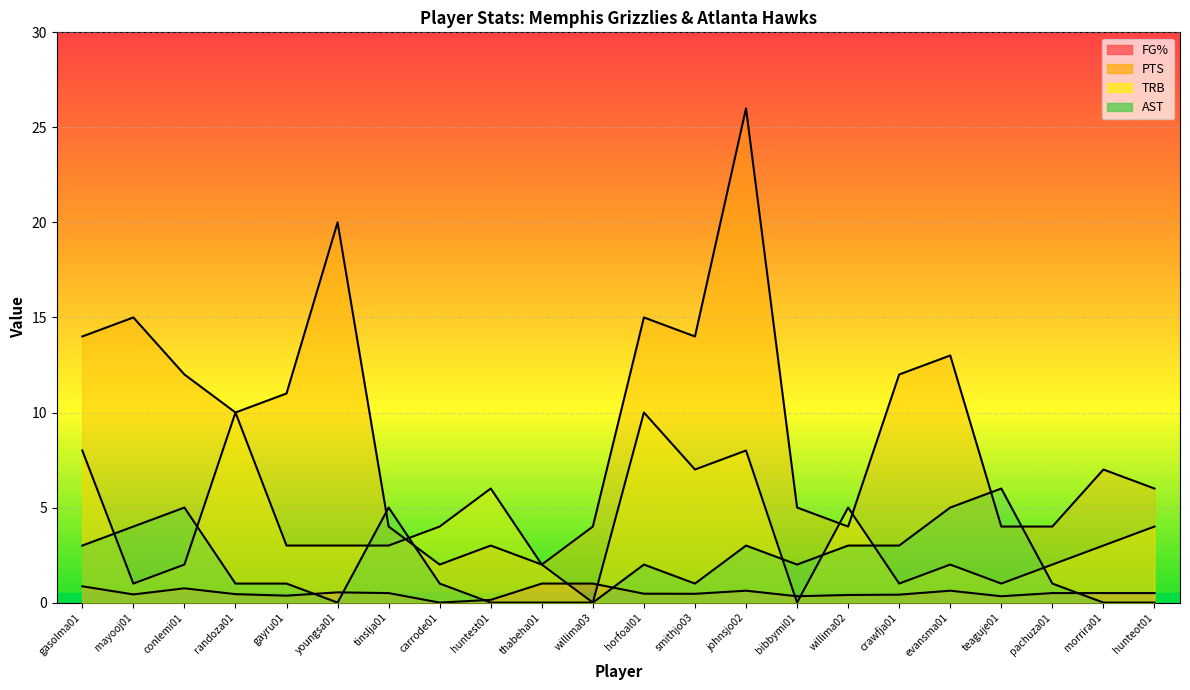

The value of FG% at johnsjo02 is 1.0. True or false?

False